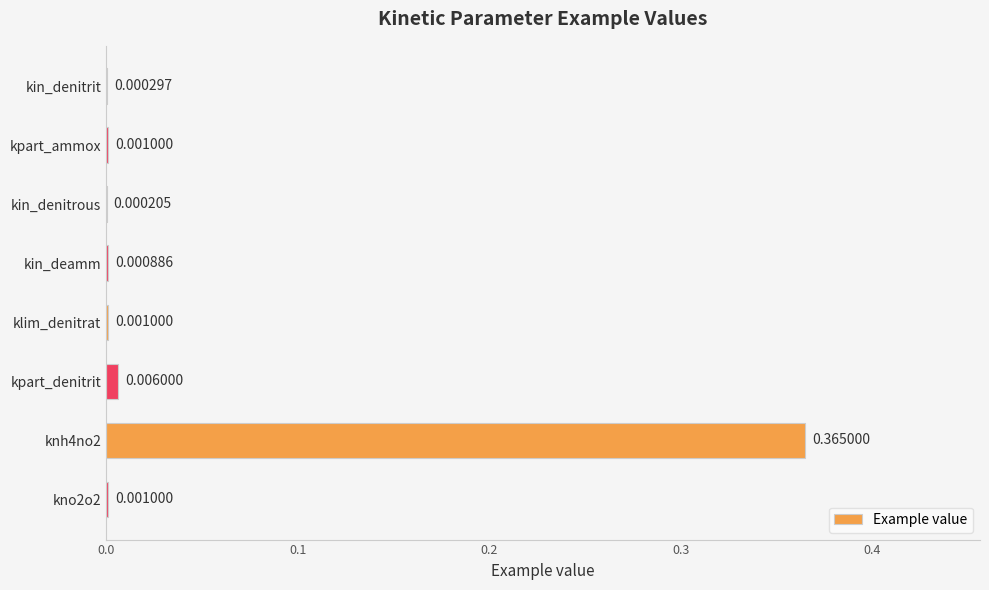

At which label is the value closest to 0?

kin_denitrous